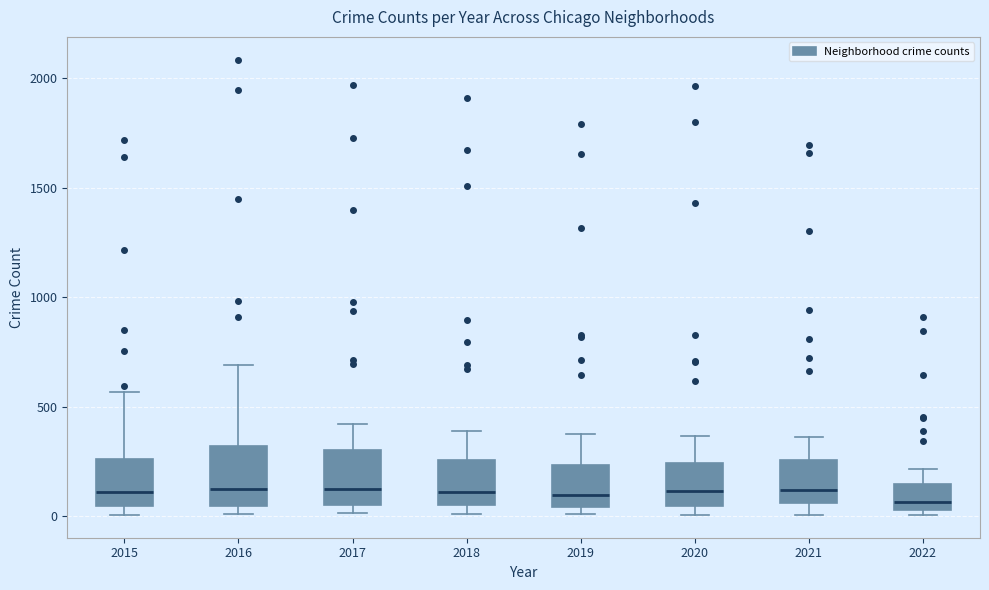

Where is the lower edge of the box at x = 2020 on the y-axis? The values are not printed on the chart, so give them approximately, as read against the axis.

50